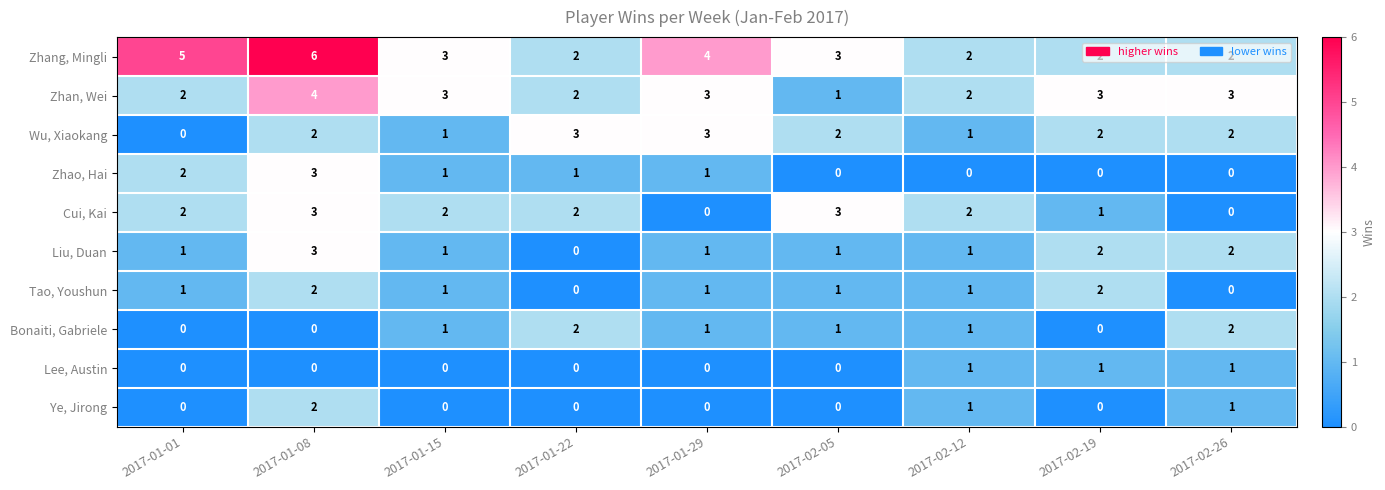

True or false: Zhang, Mingli has a value of 2 at 2017-02-19.

True